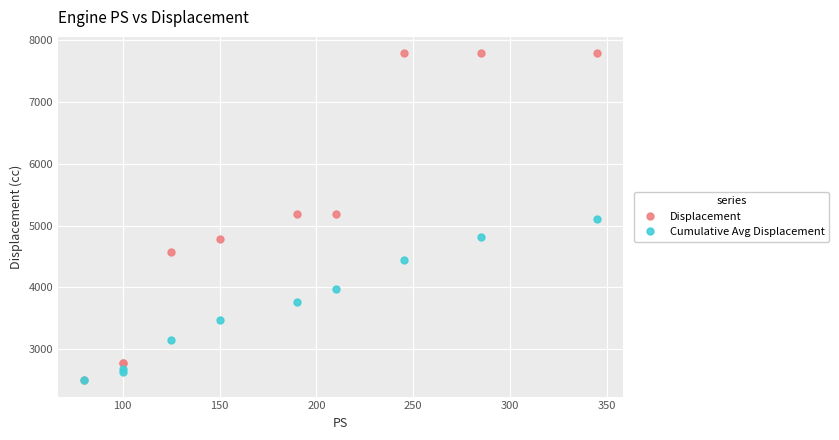

True or false: Displacement and Cumulative Avg Displacement intersect in this chart.

False